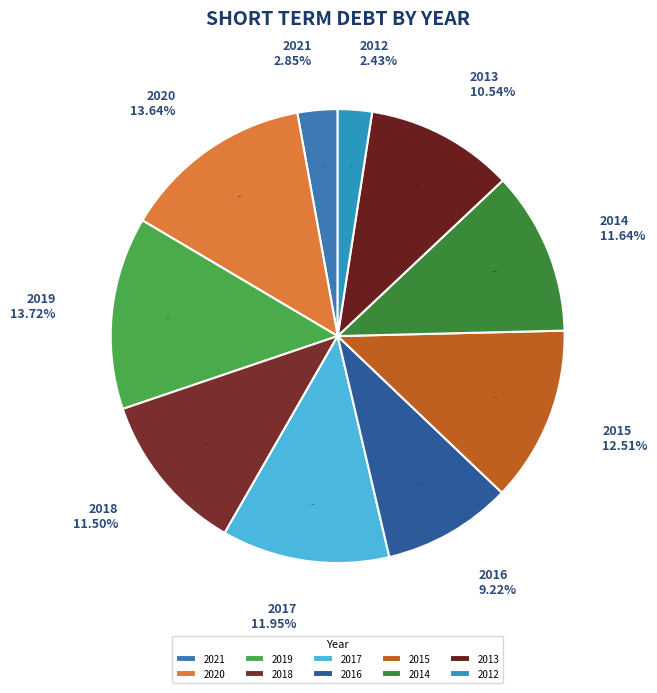

Which has a higher value, 2016 or 2015?

2015